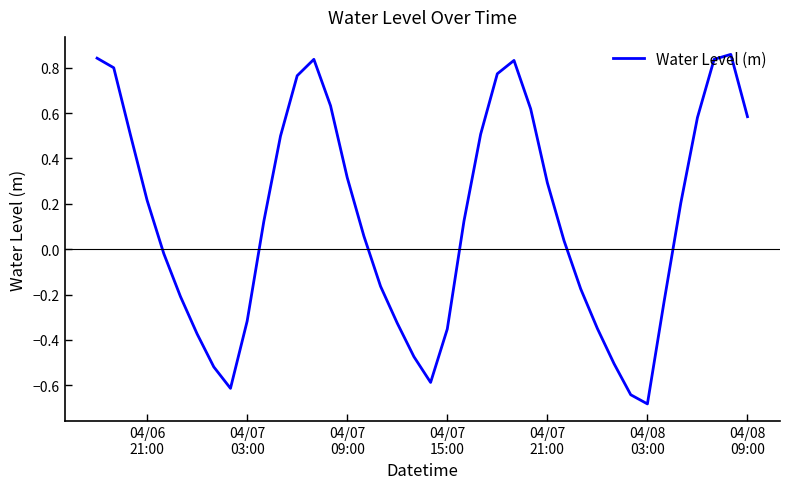

What is the difference between the maximum and minimum values?

1.5